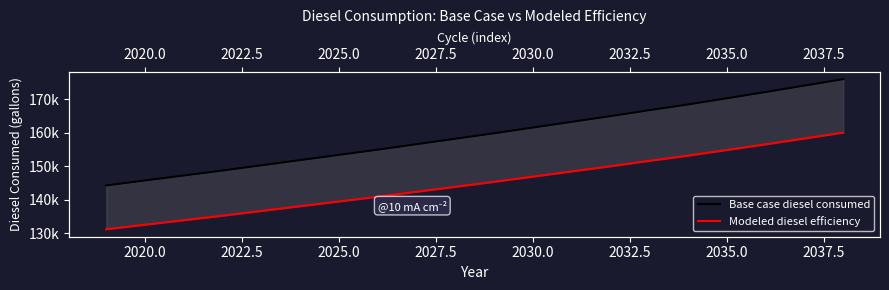

What is the sum of the Base case diesel consumed values at 16 and 2027.5?

320630.4